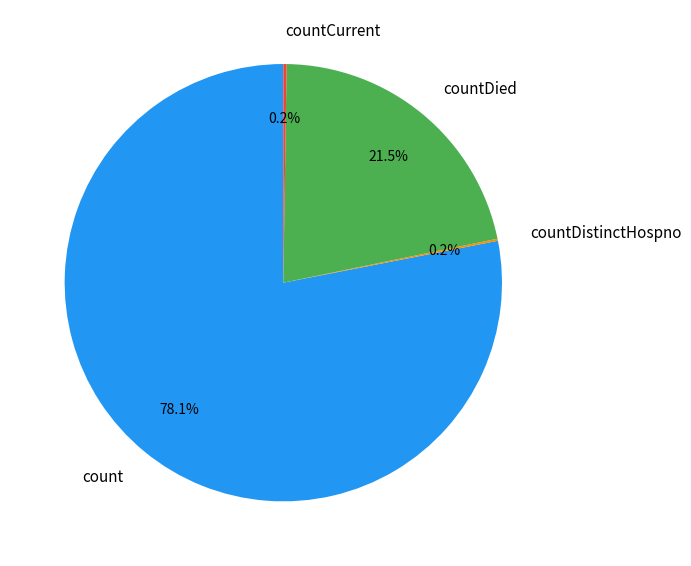

What is the total percentage of count and countDied?

99.6%